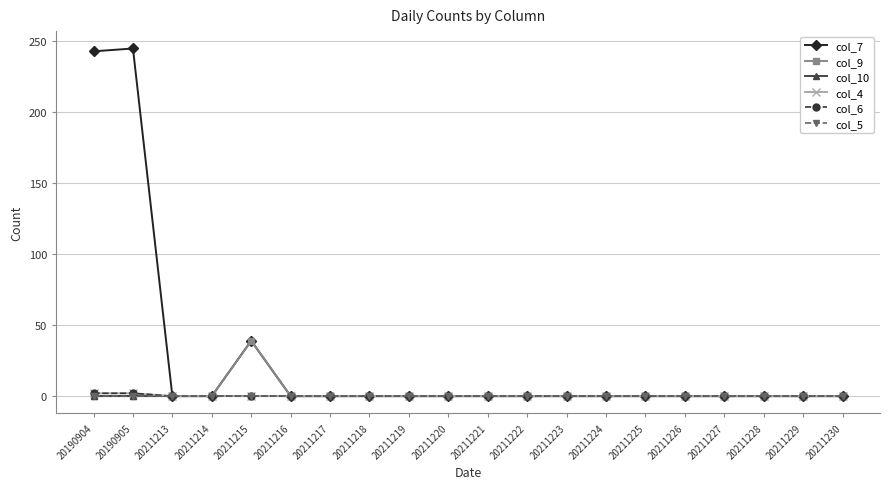

Reading left to right, extract all data points from this chart.

col_7: 243	245	0	0	39	0	0	0	0	0	0	0	0	0	0	0	0	0	0	0
col_9: 0	0	0	0	39	0	0	0	0	0	0	0	0	0	0	0	0	0	0	0
col_10: 0	0	0	0	0	0	0	0	0	0	0	0	0	0	0	0	0	0	0	0
col_4: 2	2	0	0	0	0	0	0	0	0	0	0	0	0	0	0	0	0	0	0
col_6: 2	2	0	0	0	0	0	0	0	0	0	0	0	0	0	0	0	0	0	0
col_5: 0	0	0	0	0	0	0	0	0	0	0	0	0	0	0	0	0	0	0	0